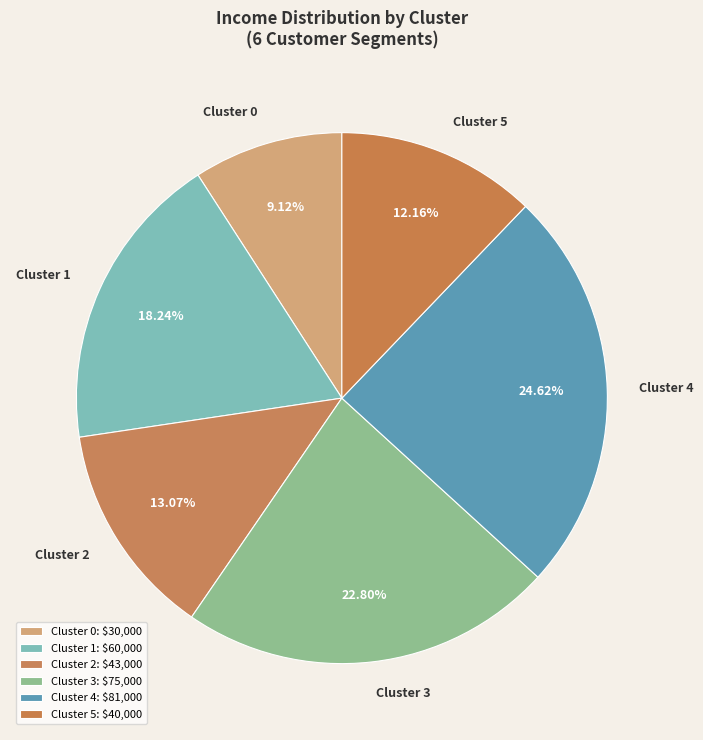

How many slices are in this pie chart?

6